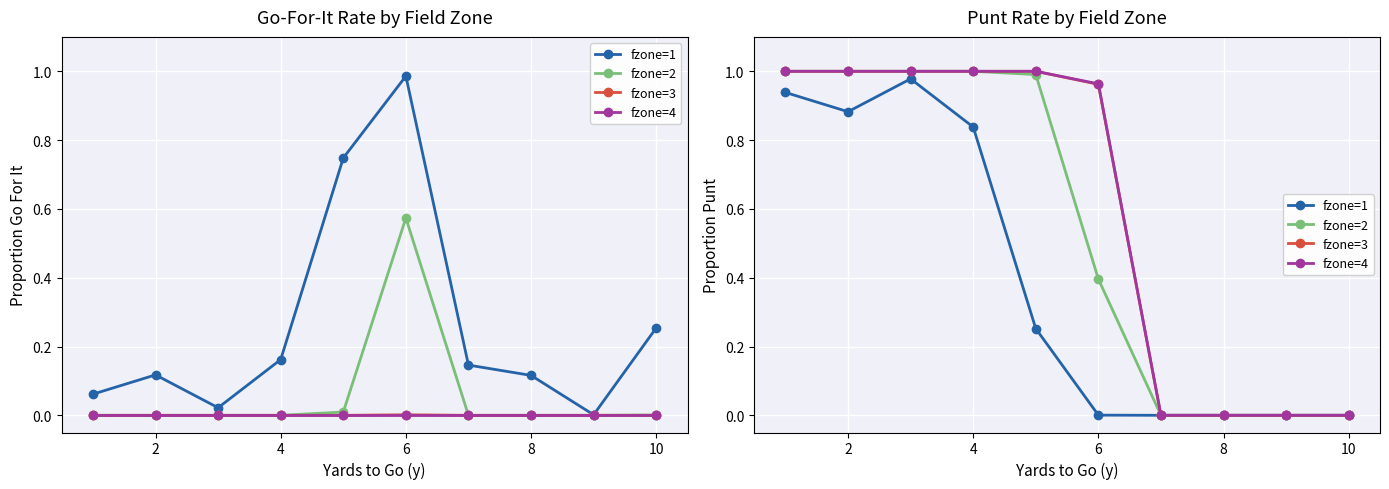

What is the sum of the fzone=4 values at 0 and 7?

1.0